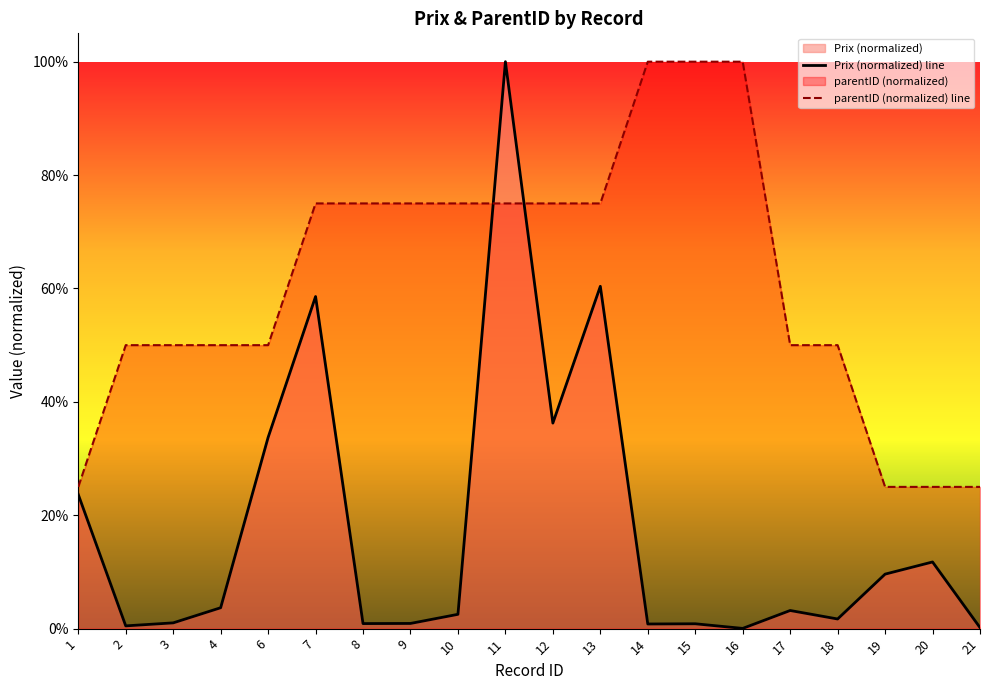

What is the sum of all Prix (normalized) line values?

3.5